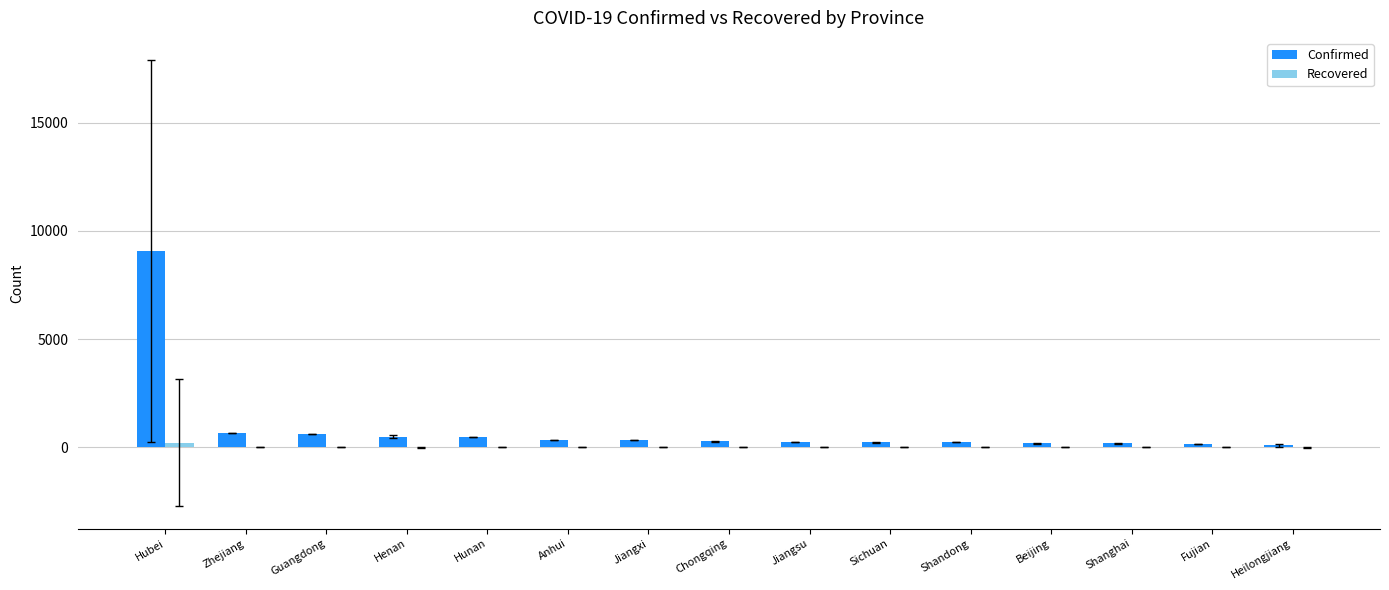

Which series has the largest total across all categories?

Confirmed